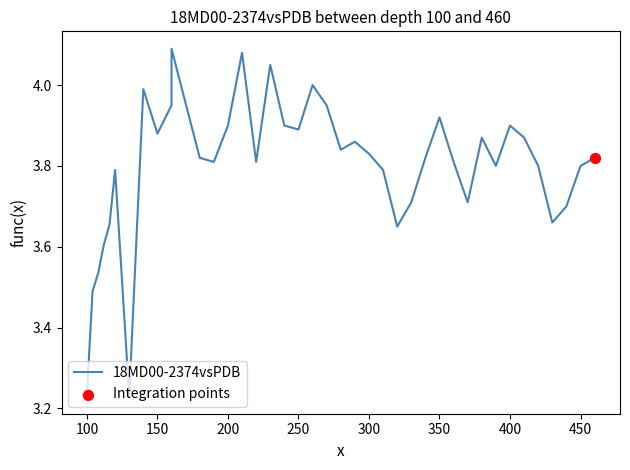

What is the change in value from 220 to 330?

-0.1